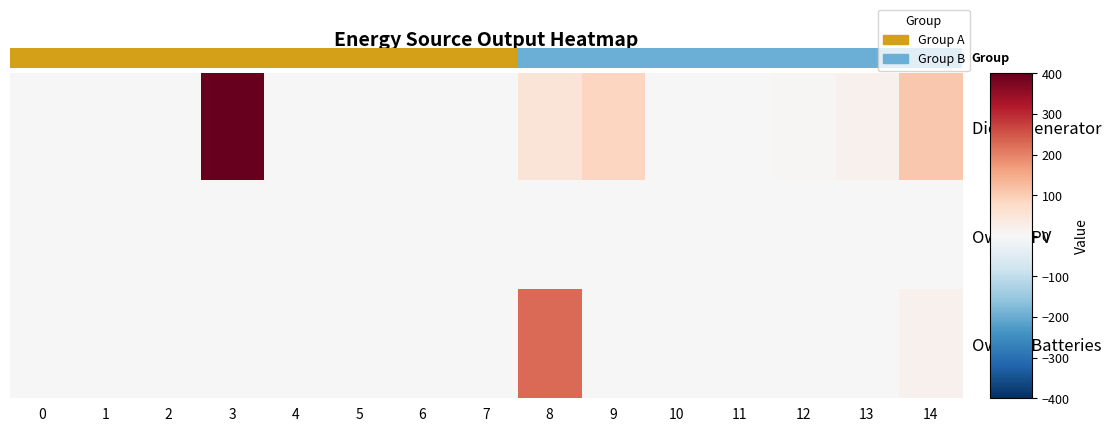

What is the difference between the row_0 values at 9 and 14?

23